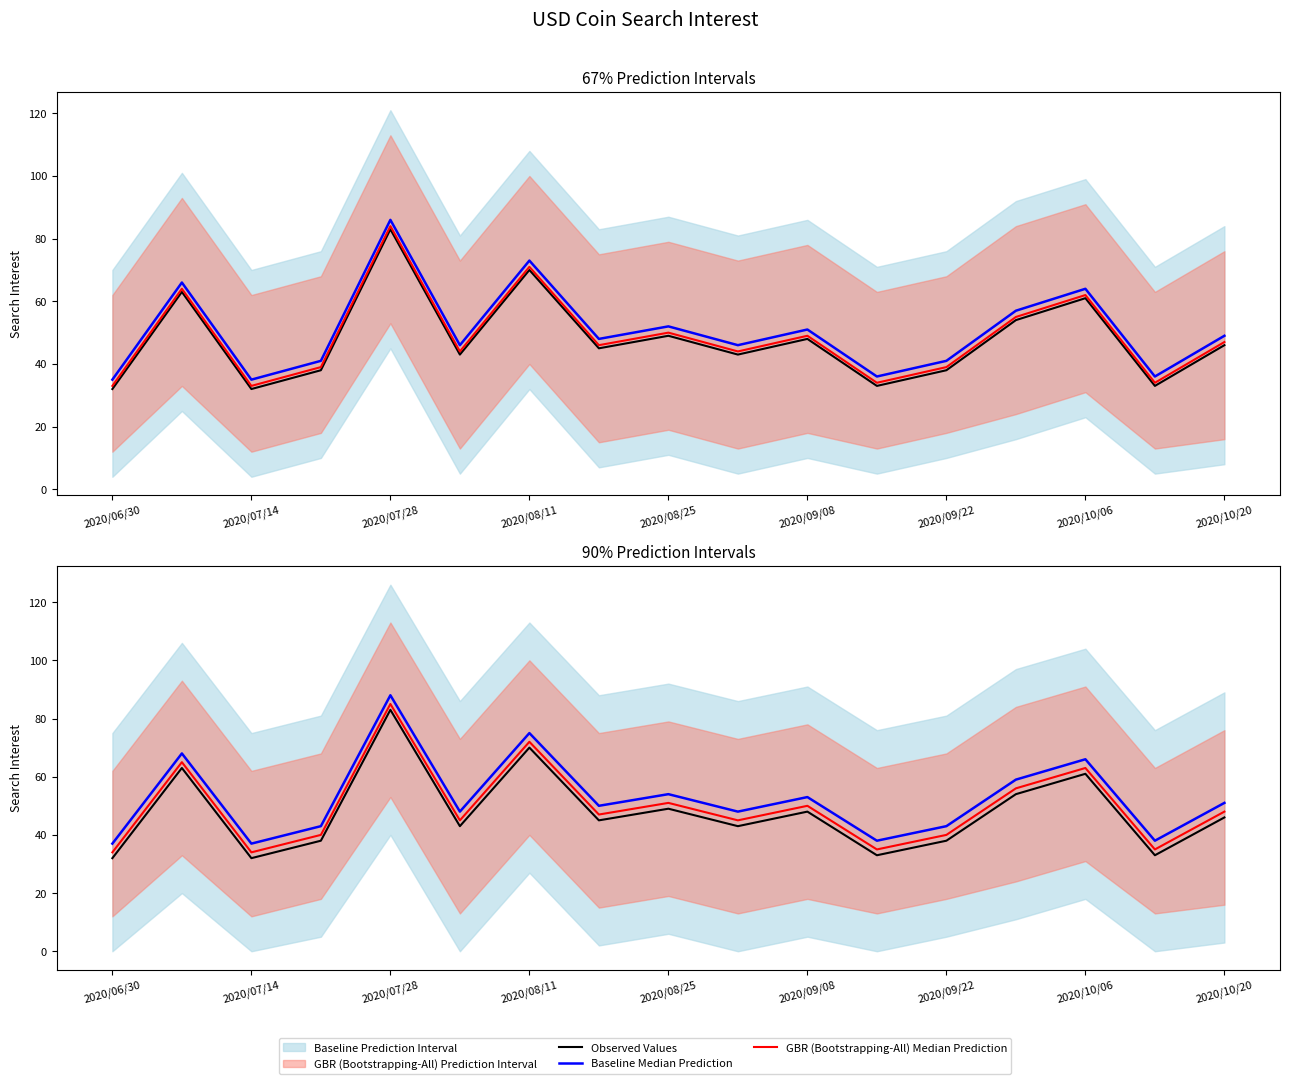

Which series has the largest total across all categories?

Baseline Median Prediction